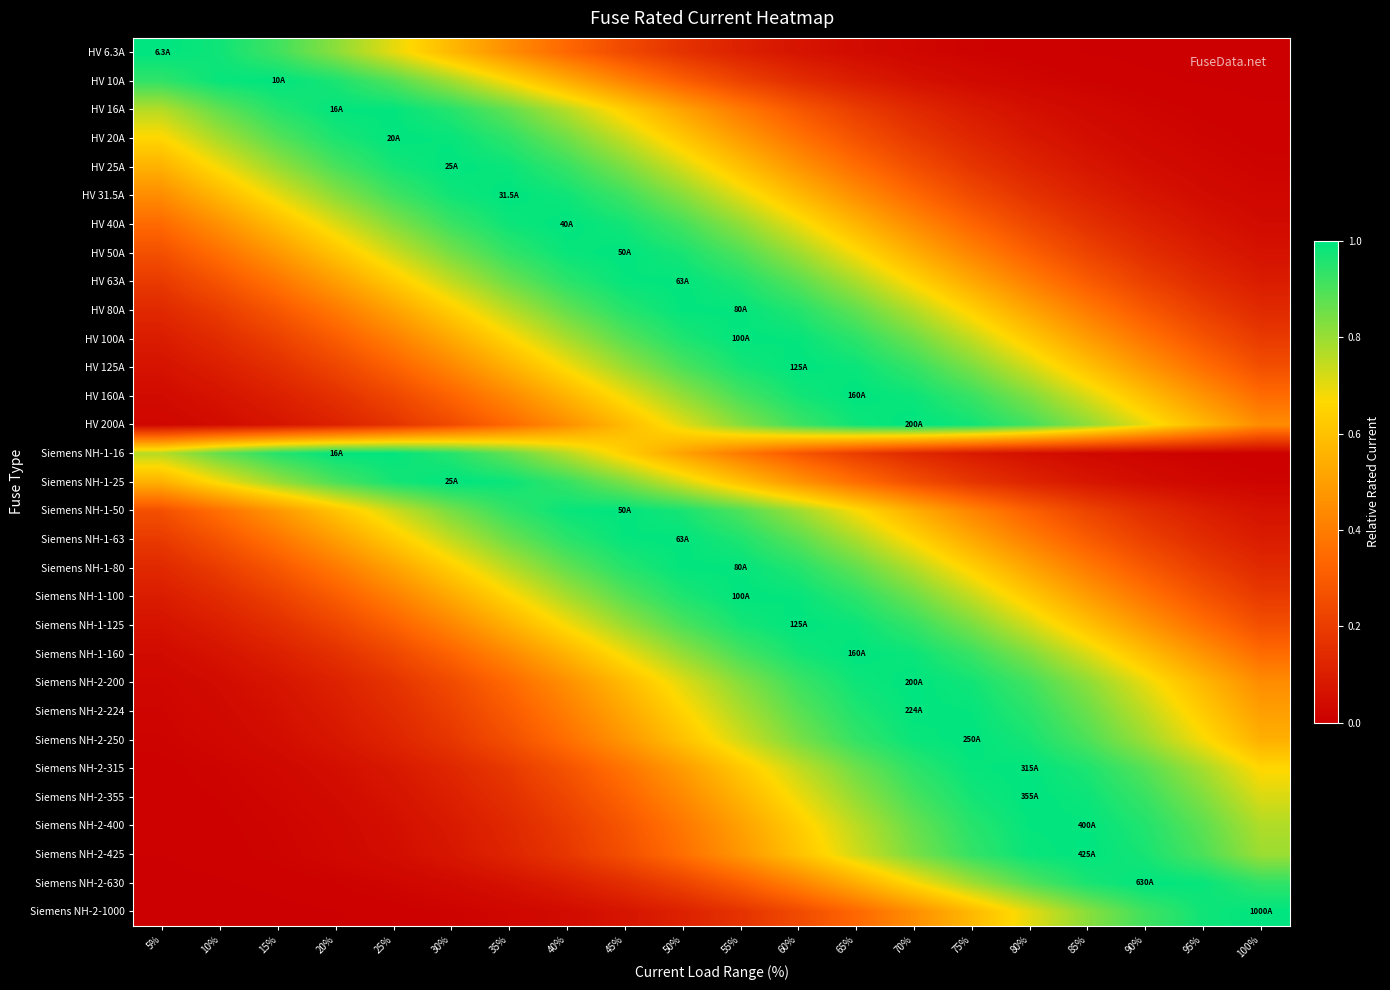

What is the total value across all series at 70%?

20.0